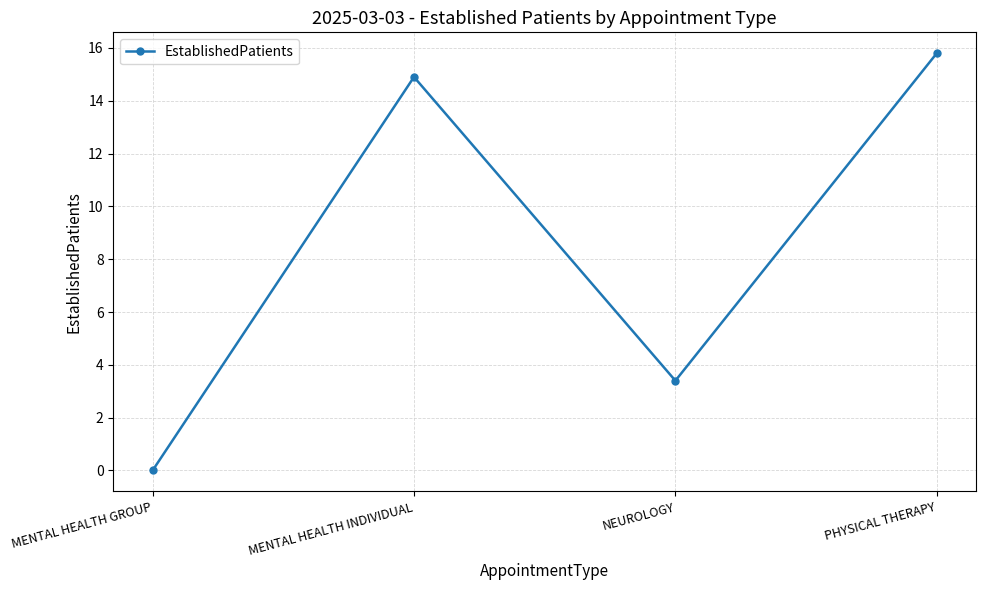

How many points are lower than both their immediate neighbors (excluding endpoints)?

1